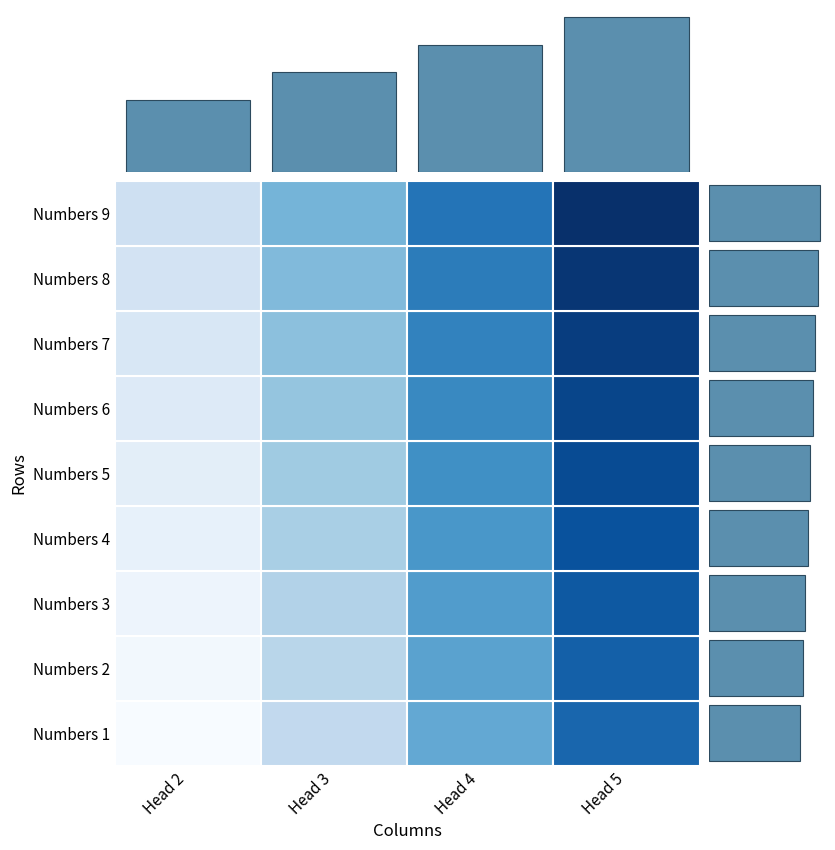

How many distinct data groups are displayed?

9